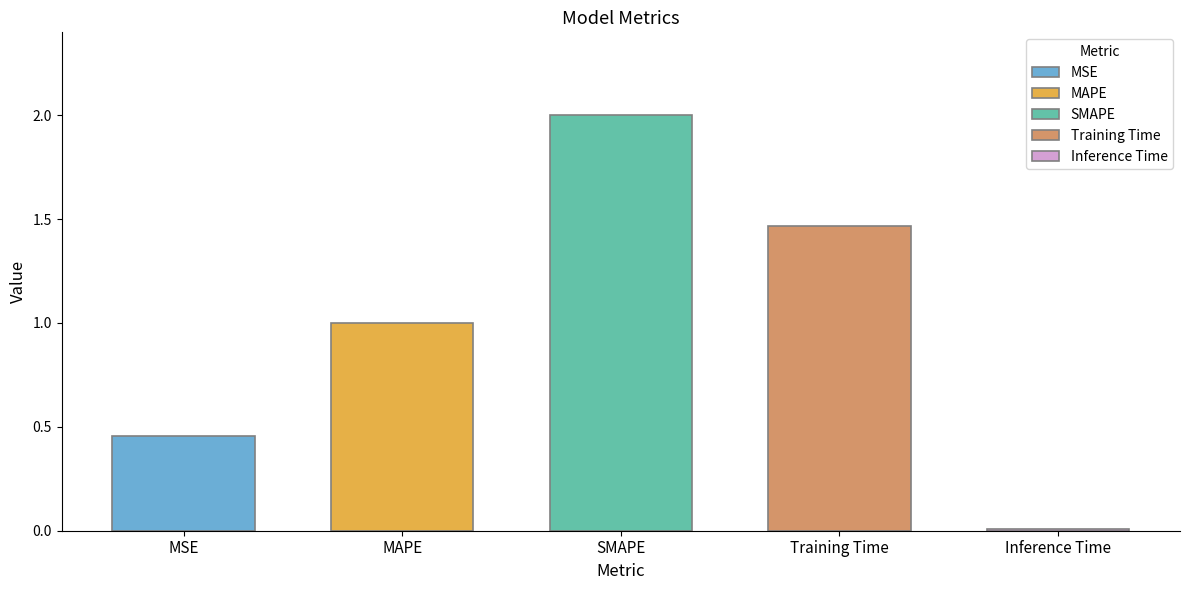

What is the sum of the values at MSE and MAPE?

1.5